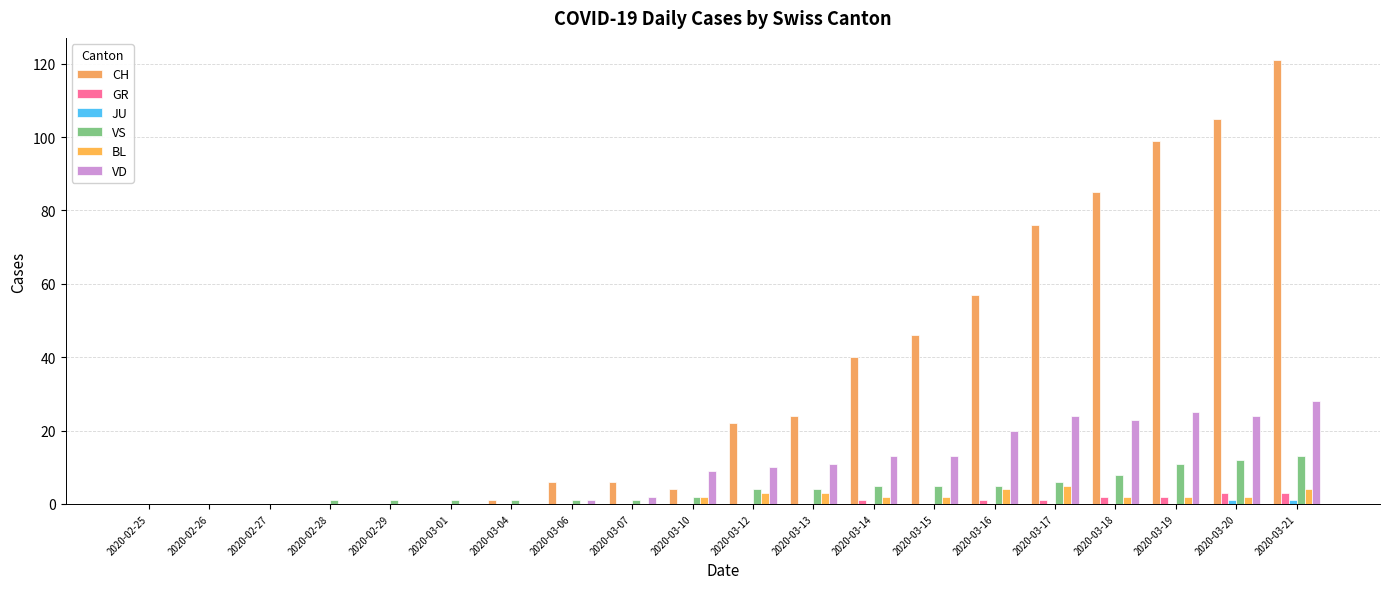

At which category is the sum across all series the highest?

2020-03-21